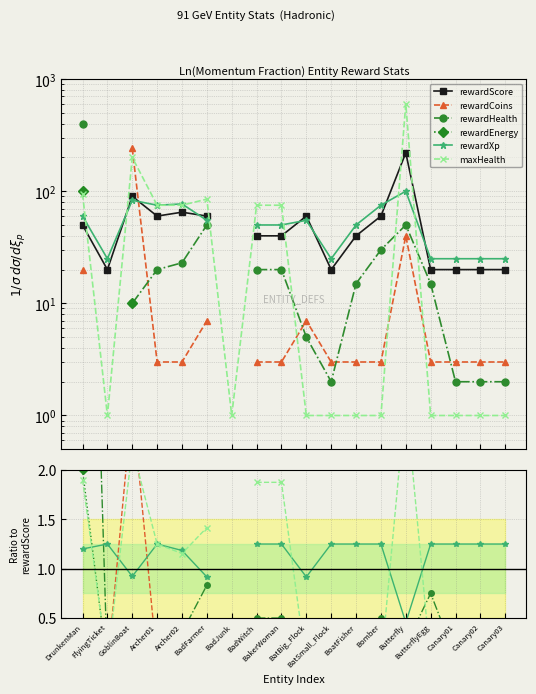

At which category does the chart reach its peak across all series?

Butterfly